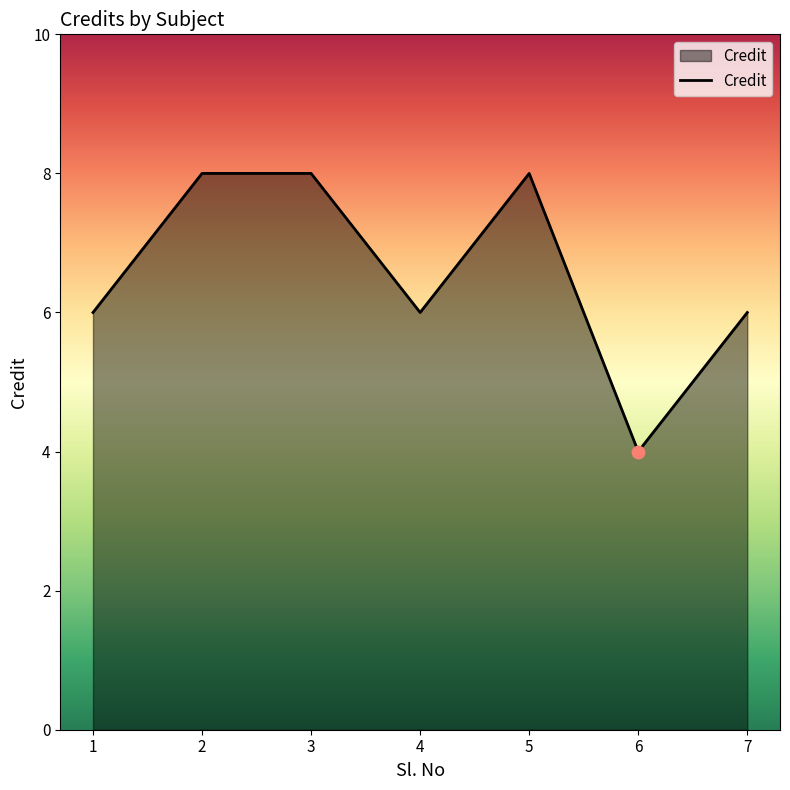

Approximately how many times larger is the value at 3 compared to 1?

1.3